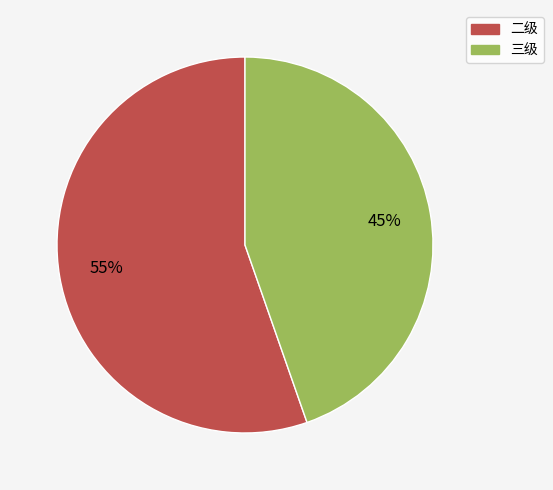

What percentage is the 三级 slice, to the nearest percent?

45%